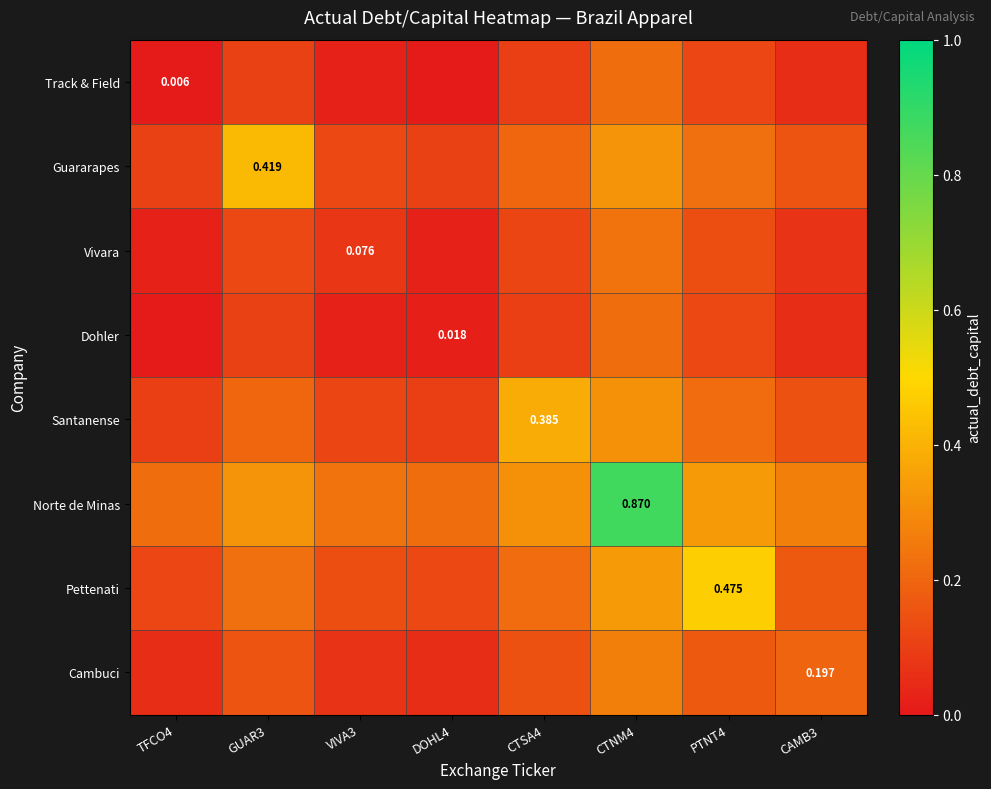

What is the sum of all Track & Field values?

0.6